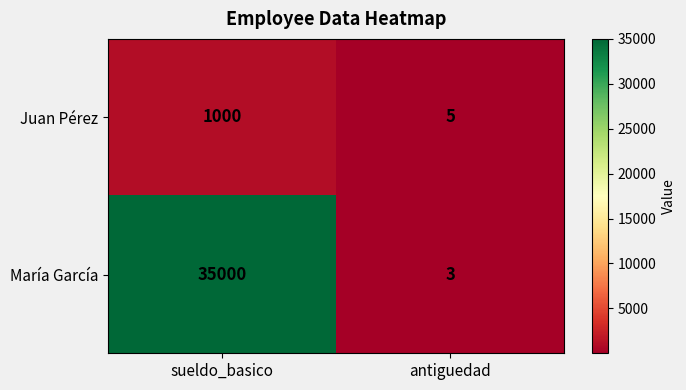

Which series has the largest total across all categories?

María García